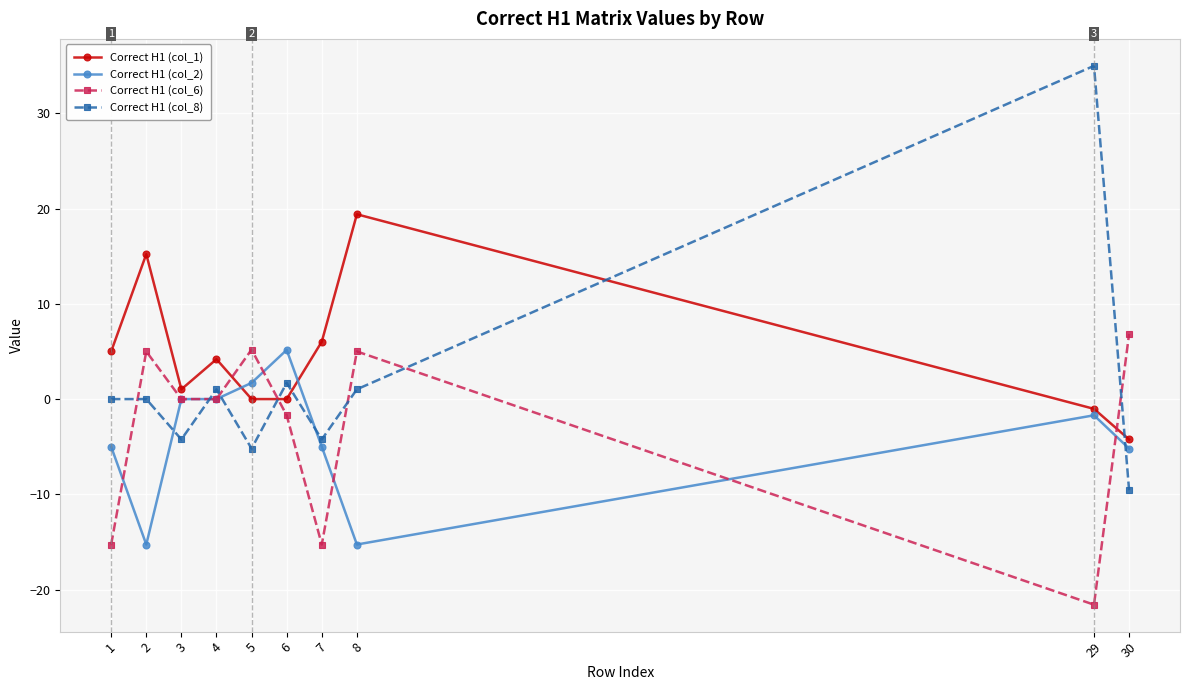

What is the minimum value shown in the chart?

-21.6